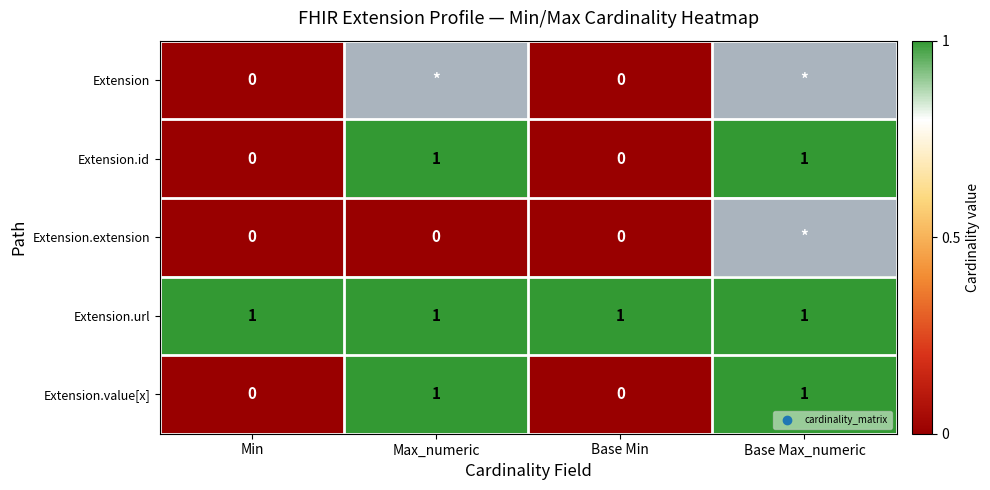

True or false: Extension.value[x] has a value of 1 at Max_numeric.

True